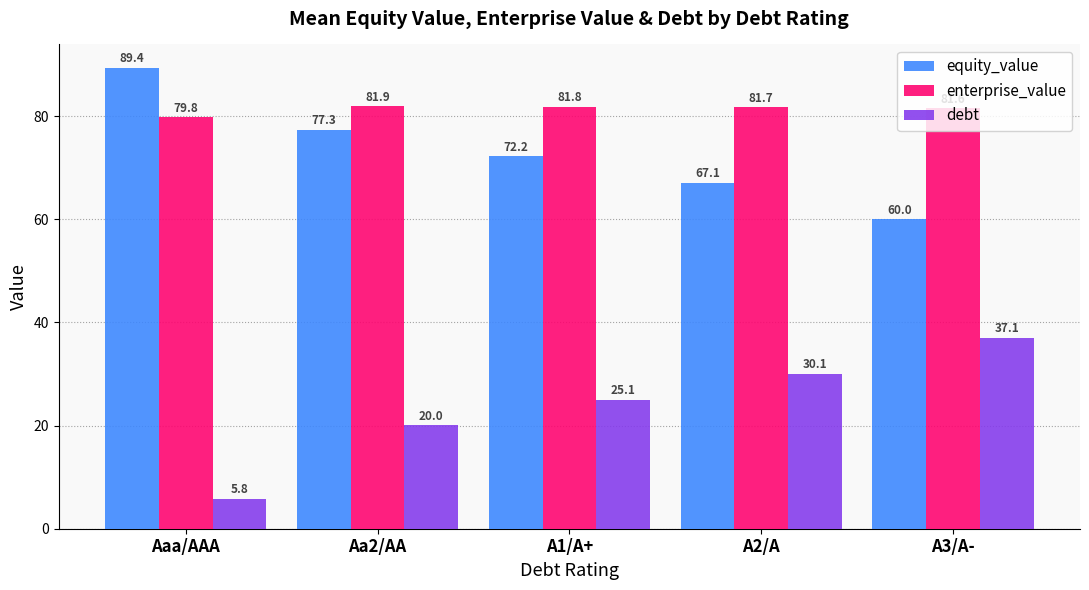

Rank the series by their maximum value, from highest to lowest.

equity_value, enterprise_value, debt